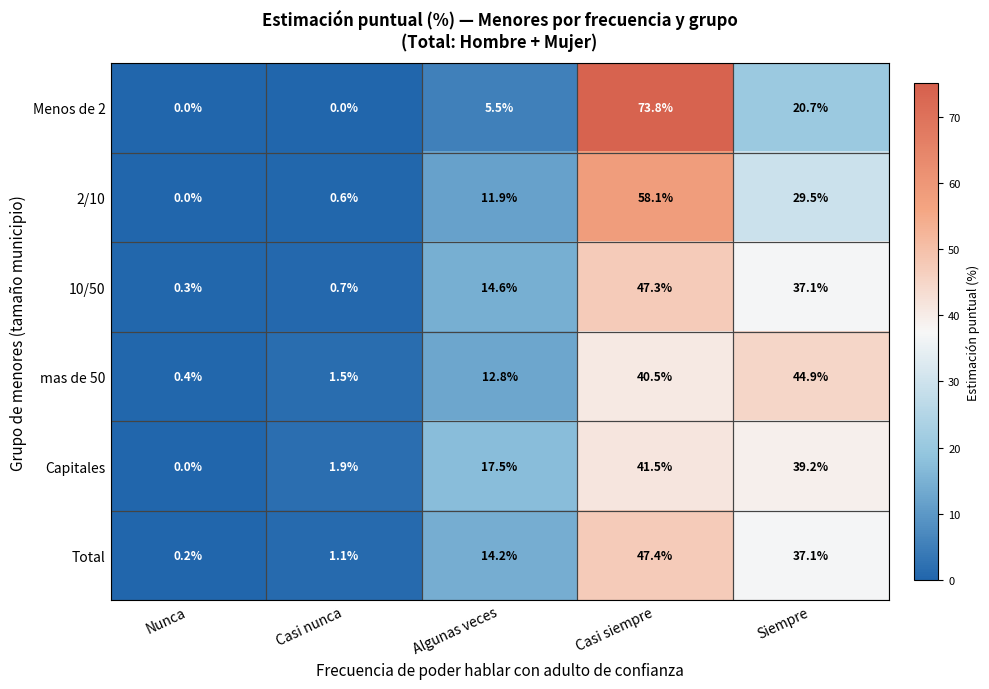

Which category has the highest value in the Capitales series?

Casi siempre